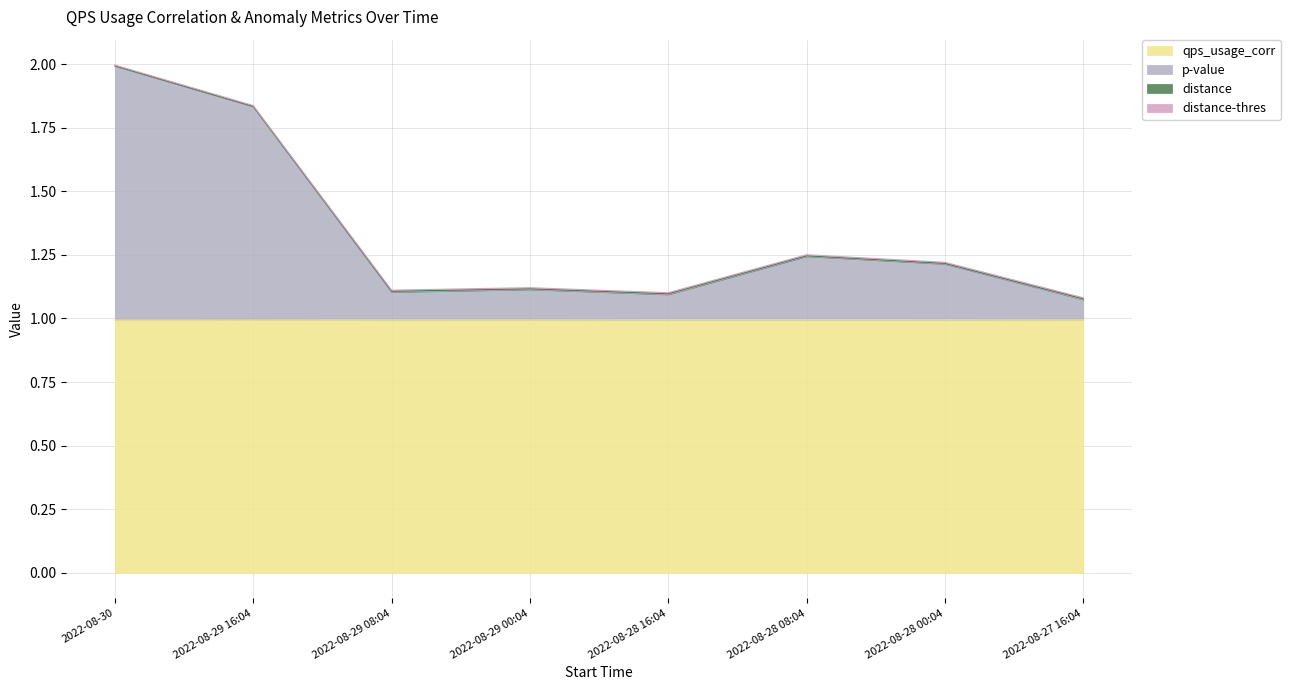

What is the value of the distance point at the 4th from the left?

1.1